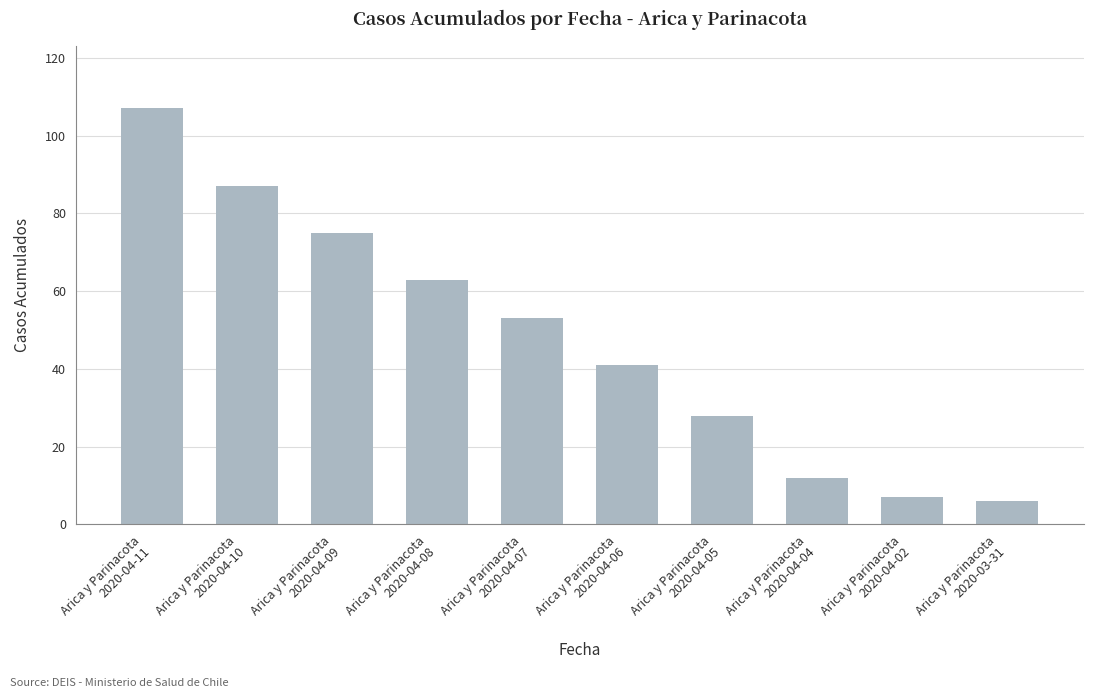

List the labels in order of value, smallest first.

Arica y Parinacota
2020-03-31, Arica y Parinacota
2020-04-02, Arica y Parinacota
2020-04-04, Arica y Parinacota
2020-04-05, Arica y Parinacota
2020-04-06, Arica y Parinacota
2020-04-07, Arica y Parinacota
2020-04-08, Arica y Parinacota
2020-04-09, Arica y Parinacota
2020-04-10, Arica y Parinacota
2020-04-11